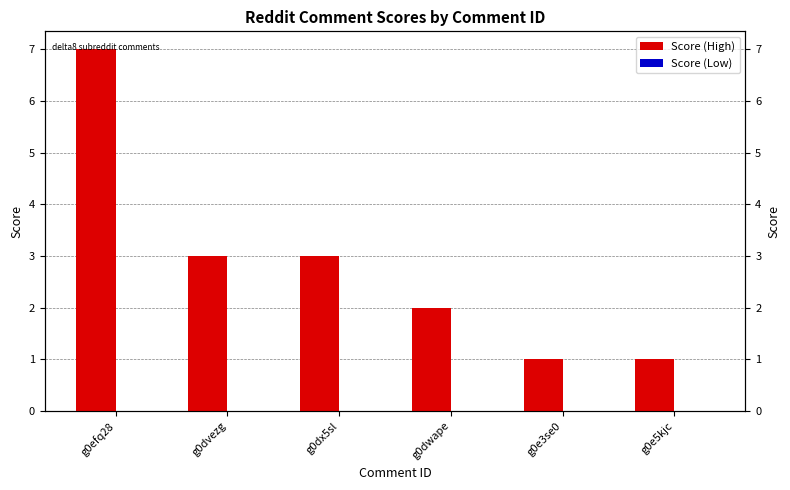

Reading left to right, extract all data points from this chart.

Score (High): 7	3	3	2	1	1
Score (Low): 0	0	0	0	0	0